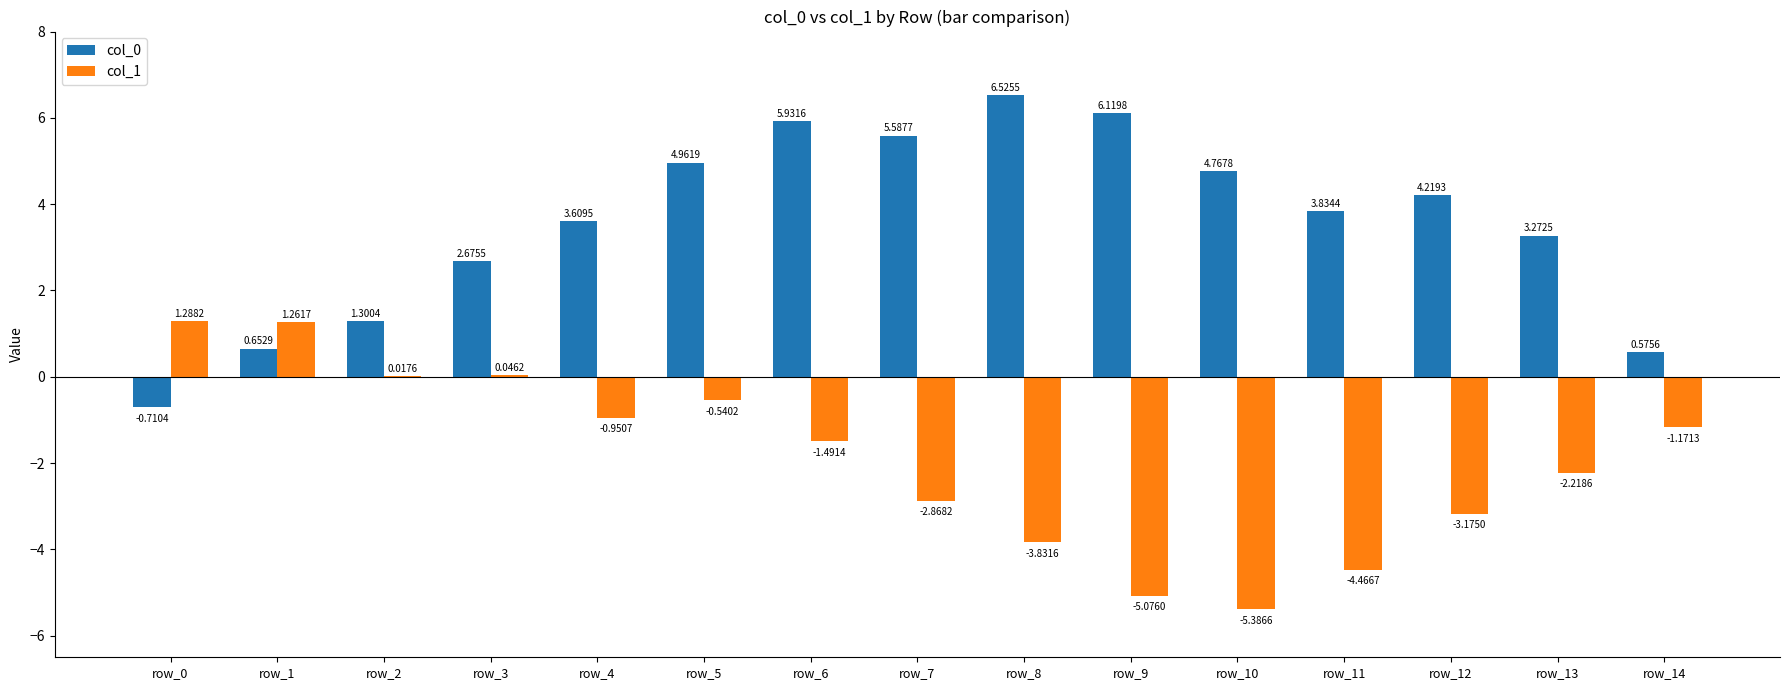

What is the sum of the col_0 values at row_3 and row_7?

8.3